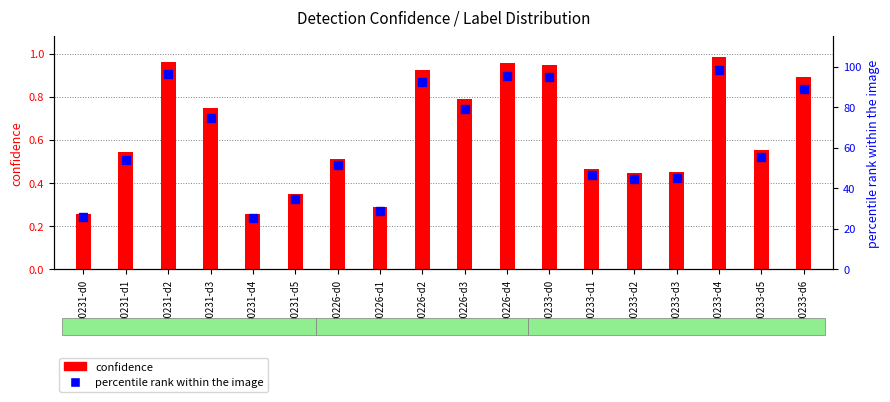

What is the total value across all series at 00233-d4?

99.4